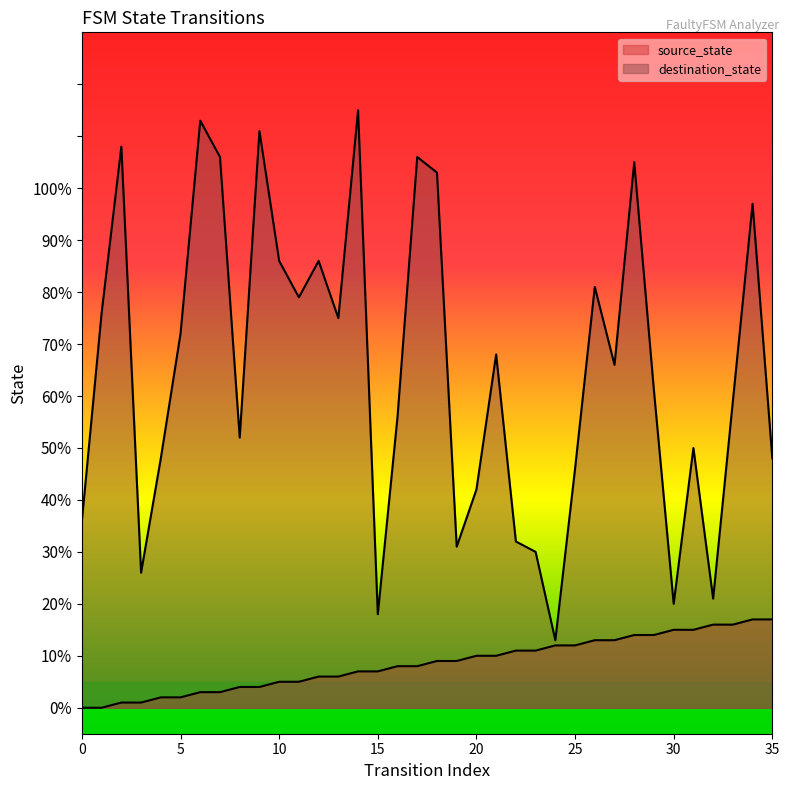

Rank the series at 10 from lowest to highest value.

source_state, destination_state